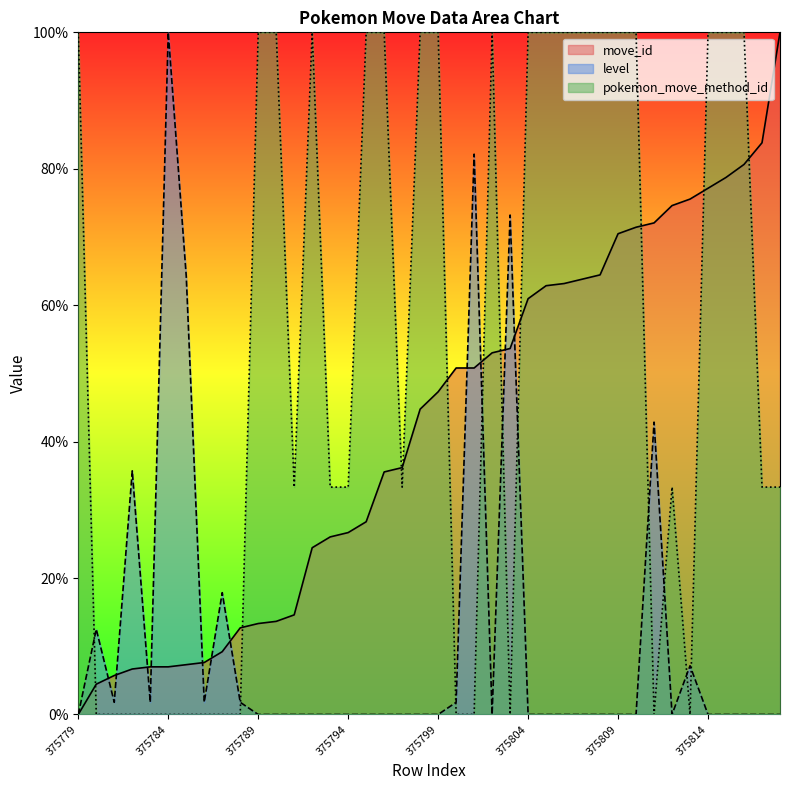

Read the move_id value at 375798.

44.8